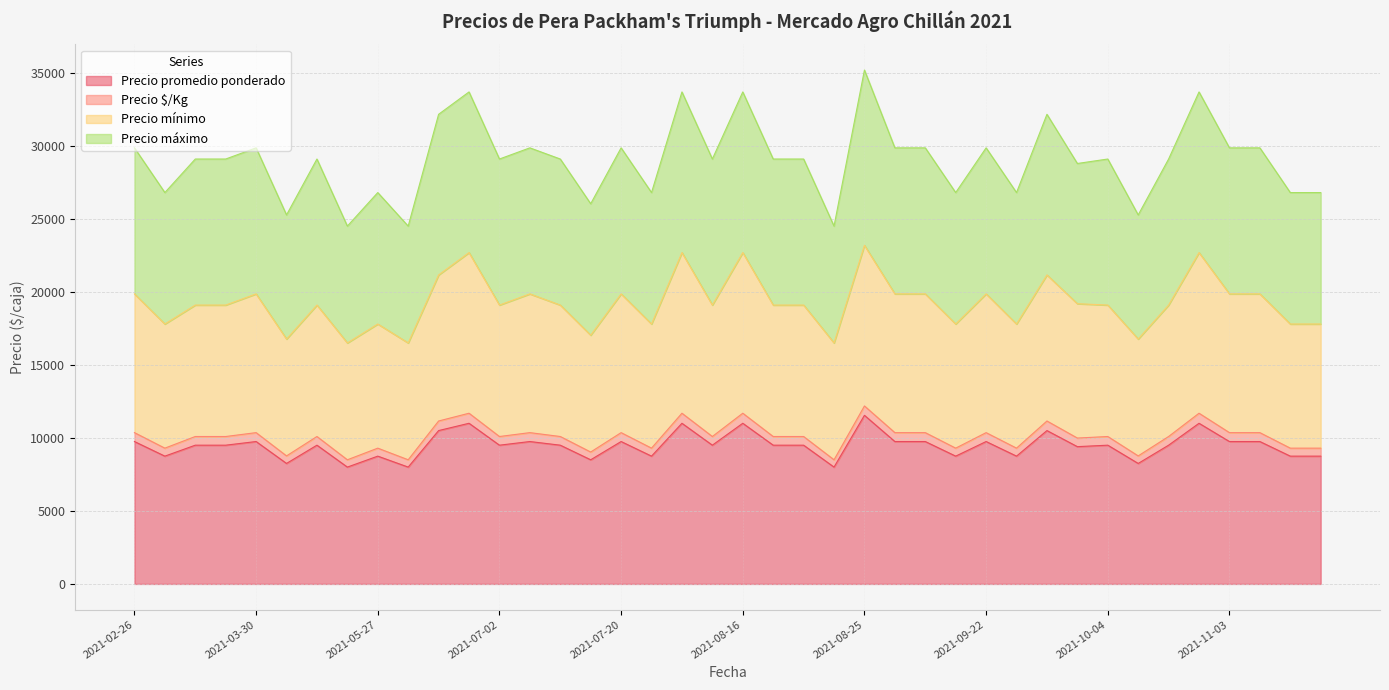

What is the label of the 39th point from the left?

2021-11-11